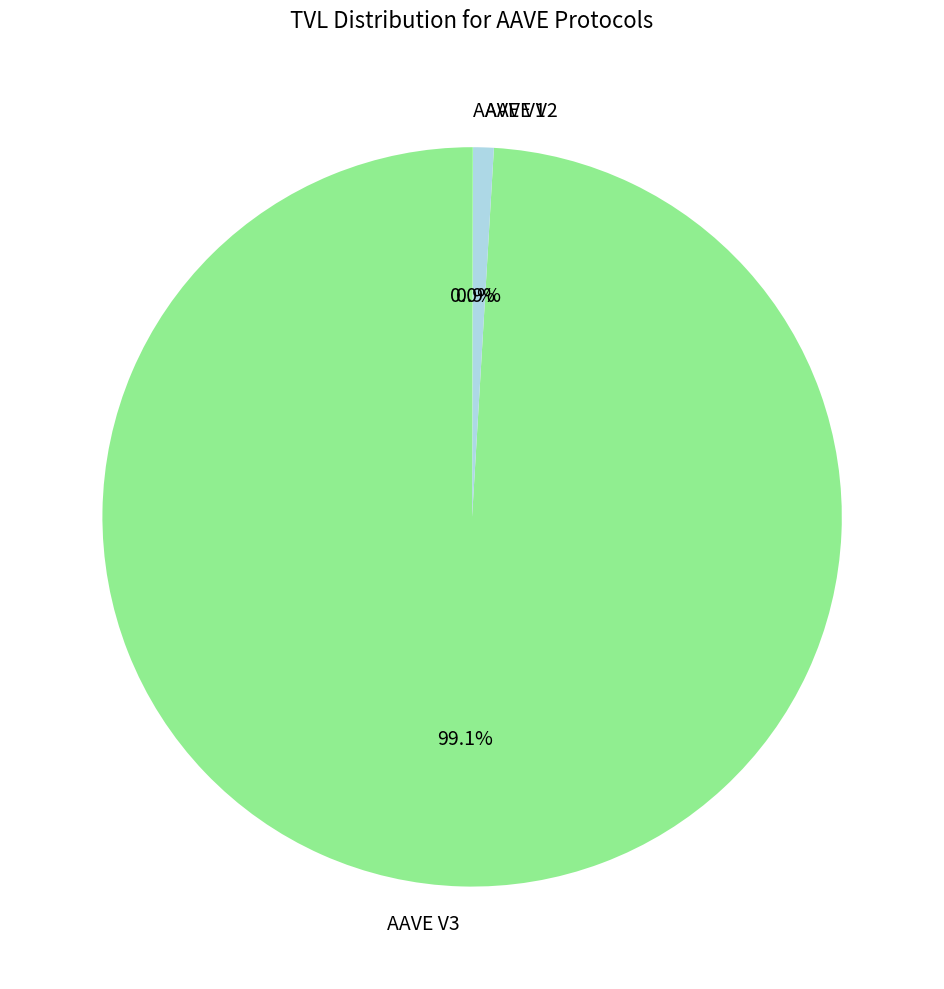

Is there a majority slice in this chart?

Yes